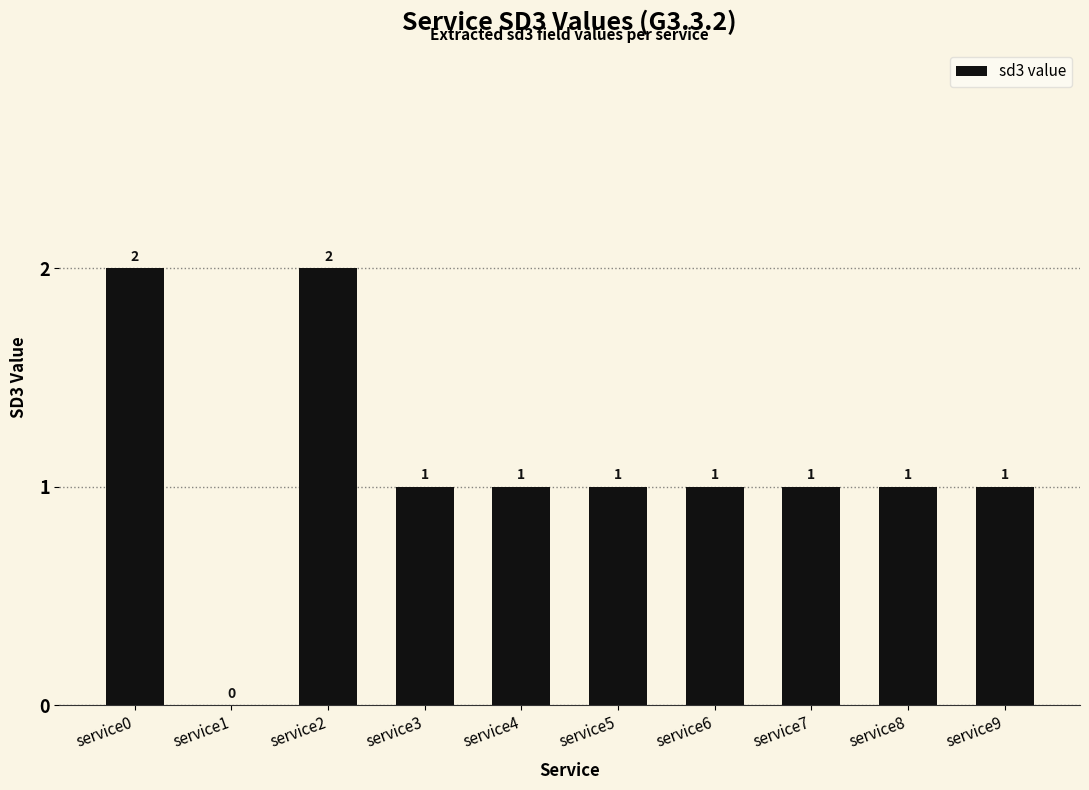

How many values are between 1 and 2?

9